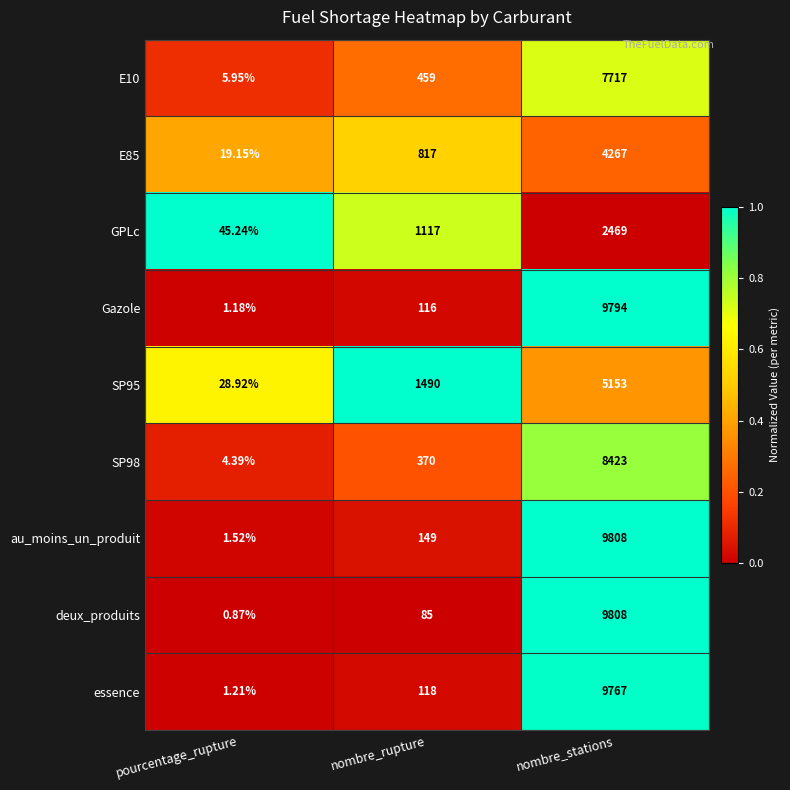

Which category has the highest value across all series?

nombre_stations